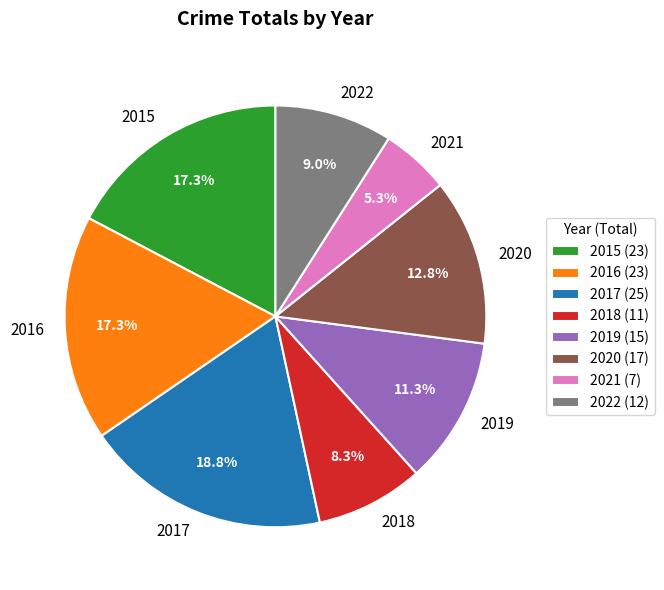

Which category has the biggest portion of the pie?

2017